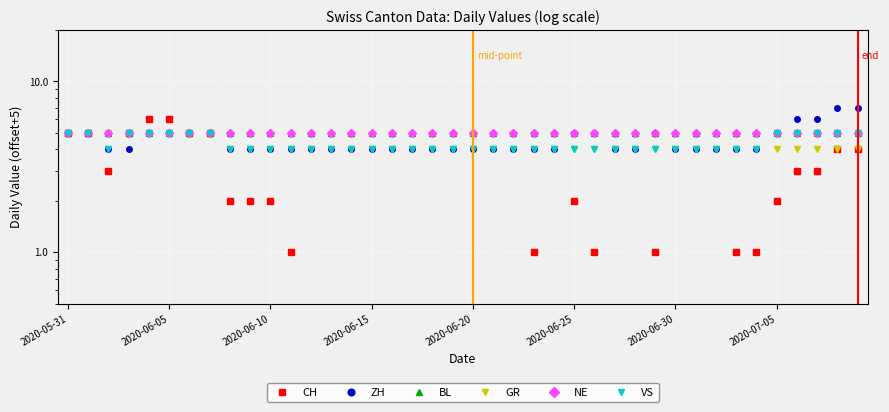

What are all the series names shown in the legend?

CH, ZH, BL, GR, NE, VS